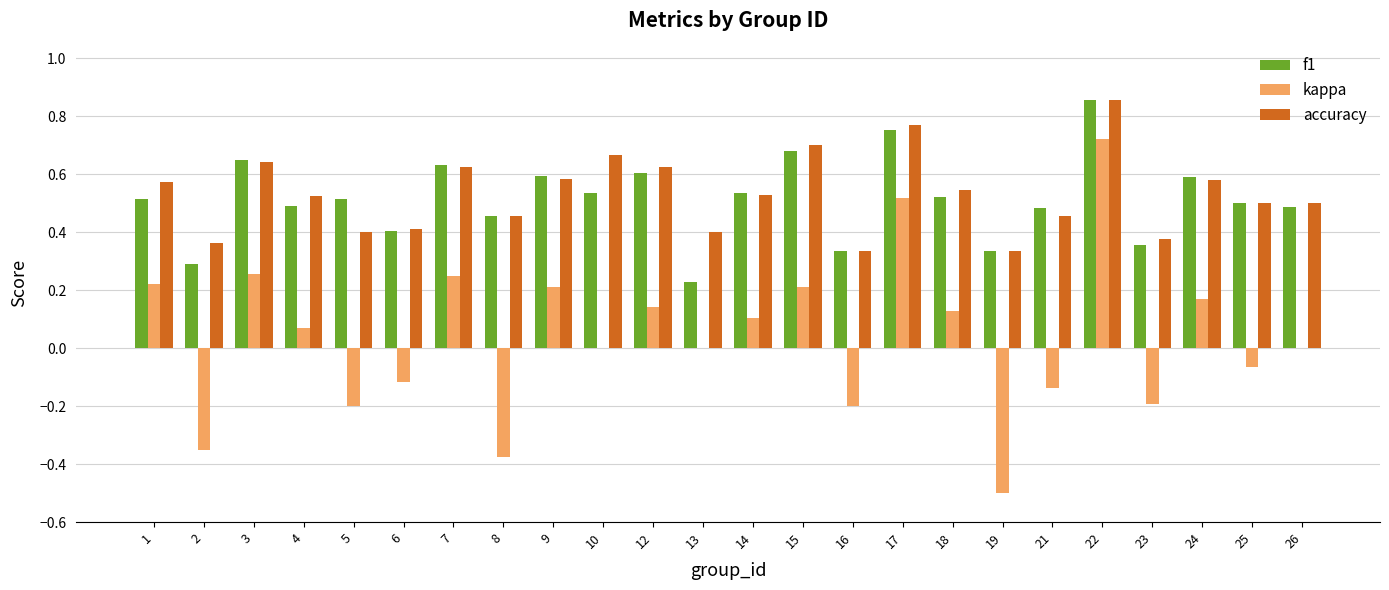

What are all the series names shown in the legend?

f1, kappa, accuracy